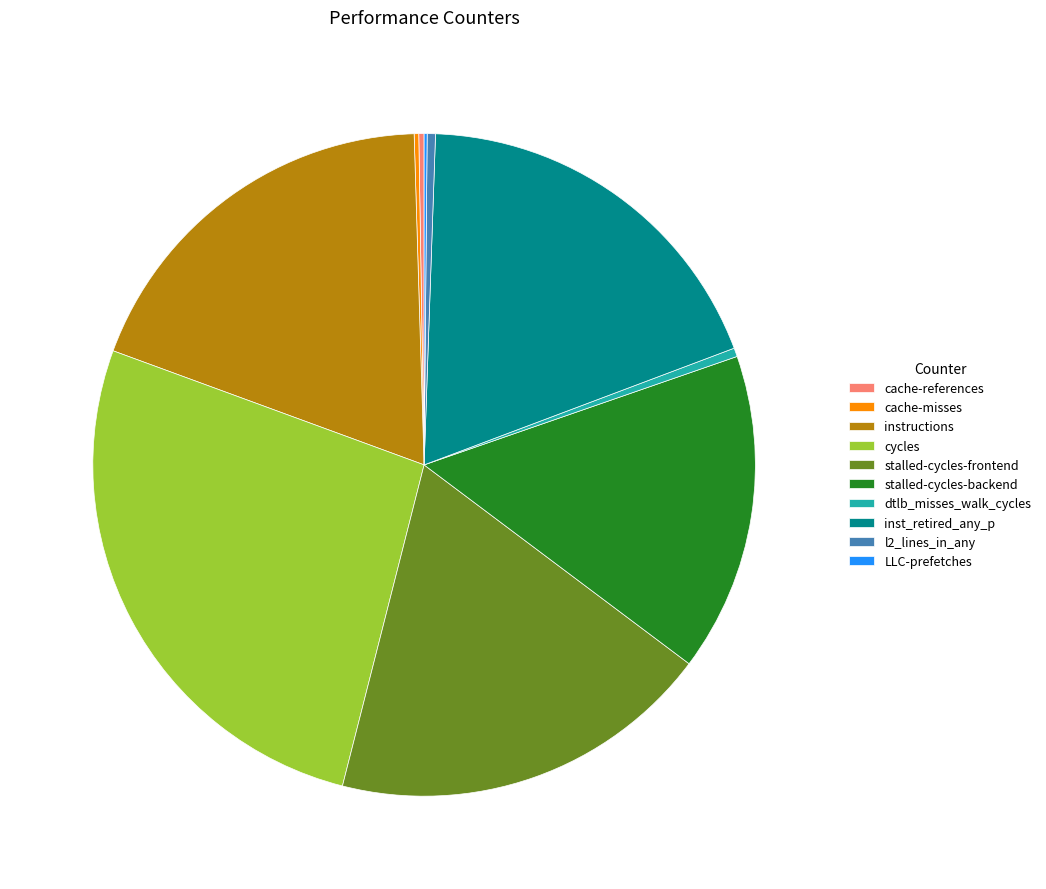

Does any single category account for the majority?

No